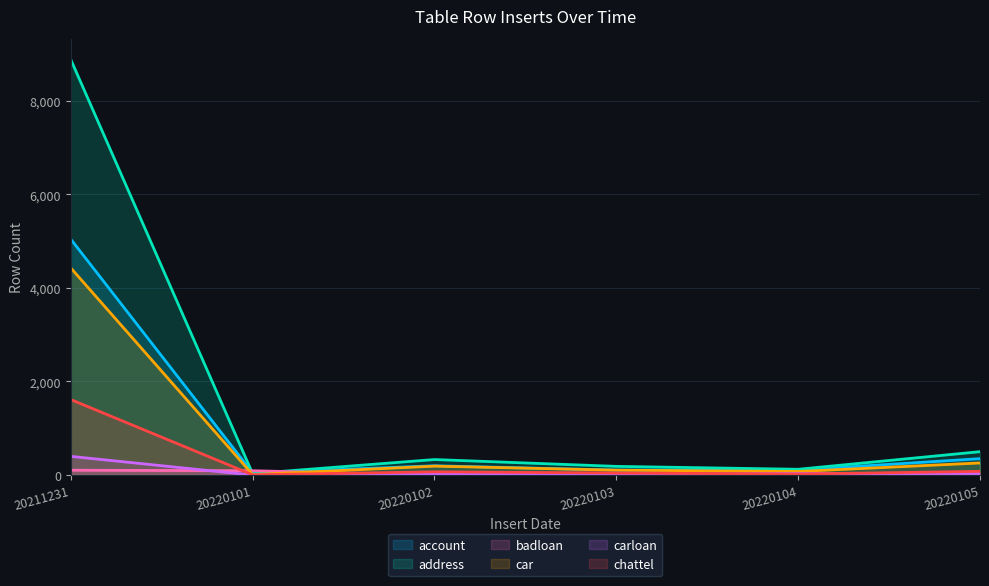

Reading left to right, list all the values displayed in this chart.

account: 20211231=5040	20220101=47	20220102=200	20220103=108	20220104=108	20220105=352
address: 20211231=8877	20220101=32	20220102=333	20220103=187	20220104=125	20220105=501
badloan: 20211231=105	20220101=94	20220102=0	20220103=11	20220104=5	20220105=12
car: 20211231=4426	20220101=12	20220102=192	20220103=106	20220104=78	20220105=260
carloan: 20211231=401	20220101=1	20220102=27	20220103=15	20220104=35	20220105=36
chattel: 20211231=1614	20220101=7	20220102=71	20220103=46	20220104=23	20220105=81